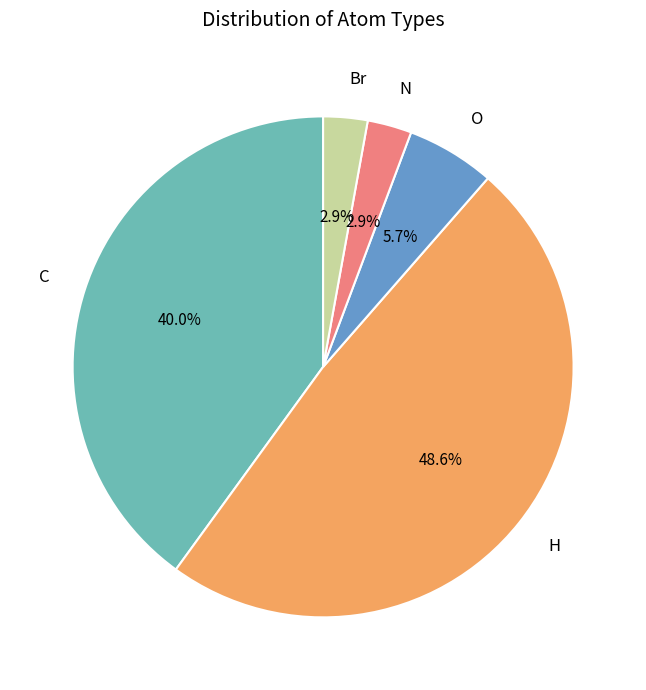

Which category has the biggest portion of the pie?

H